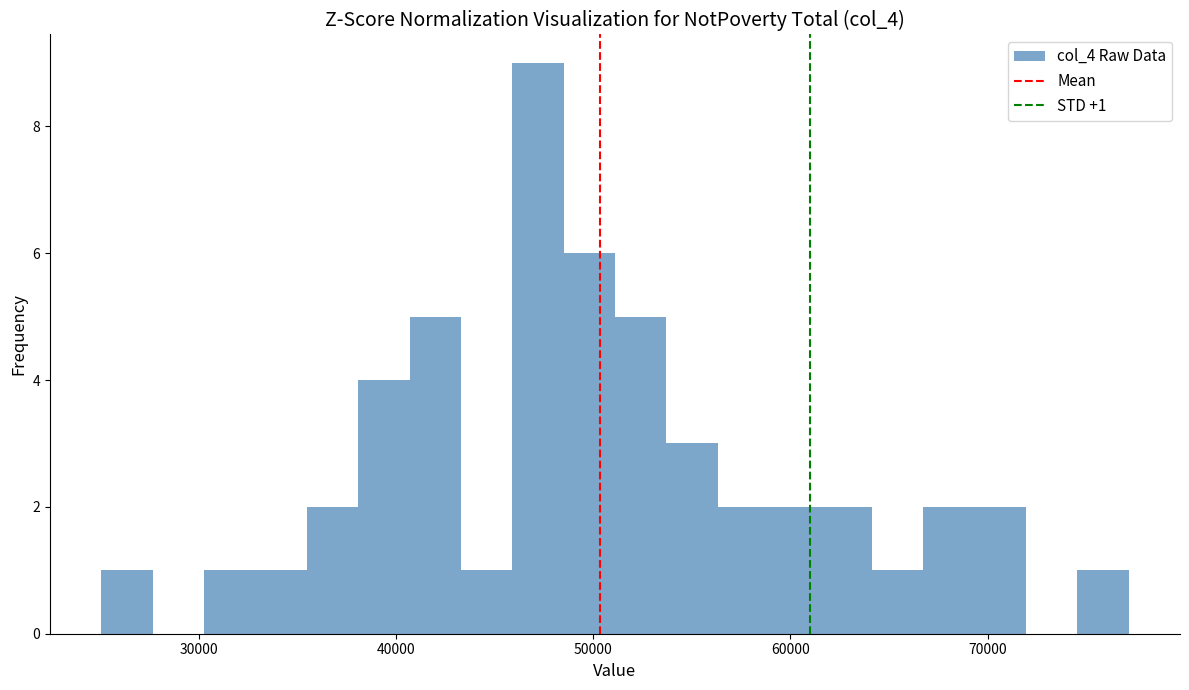

Read against the x-axis, roughly where is the centre of the tallest bar?

47000